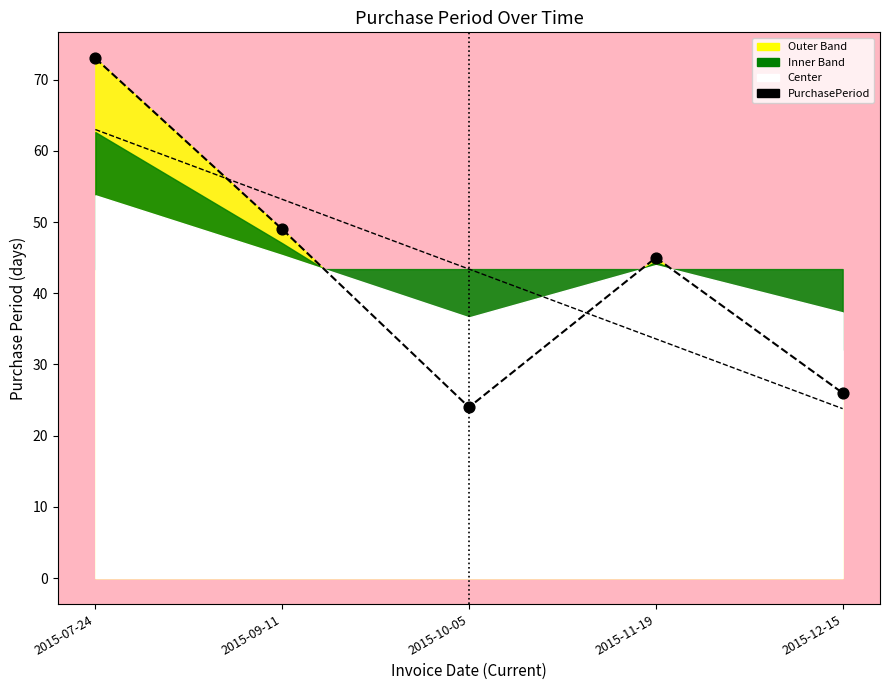

Which series has the widest spread of Y values?

PurchasePeriod